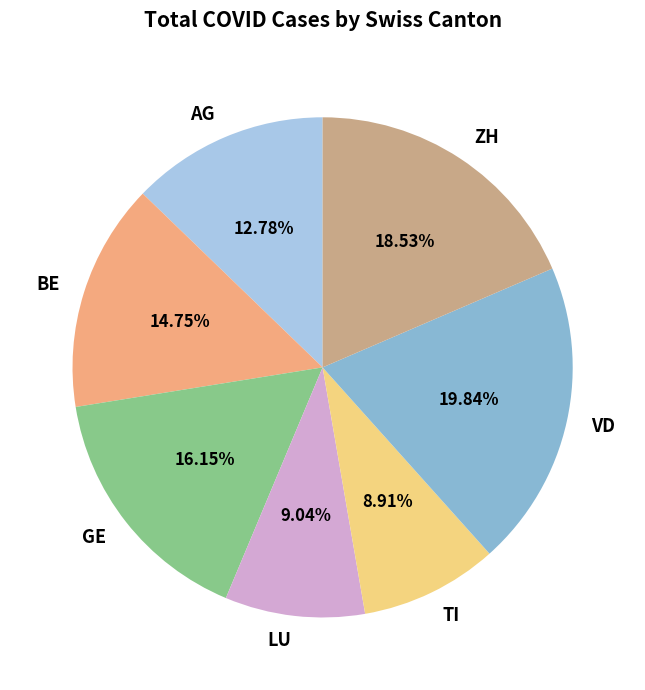

Is there a majority slice in this chart?

No